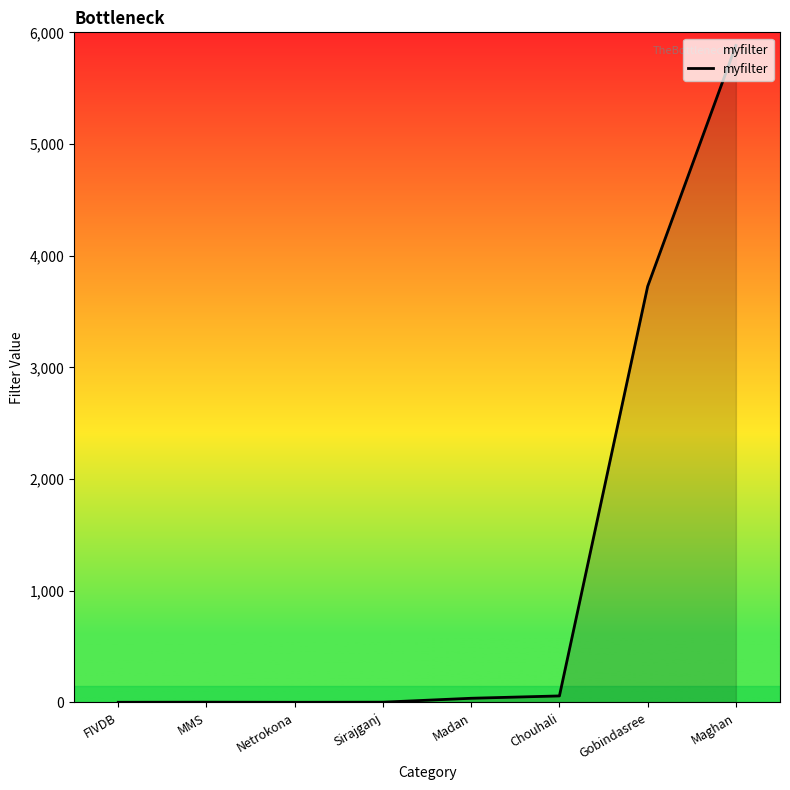

True or false: there are more than 2 points higher than both neighbors.

False